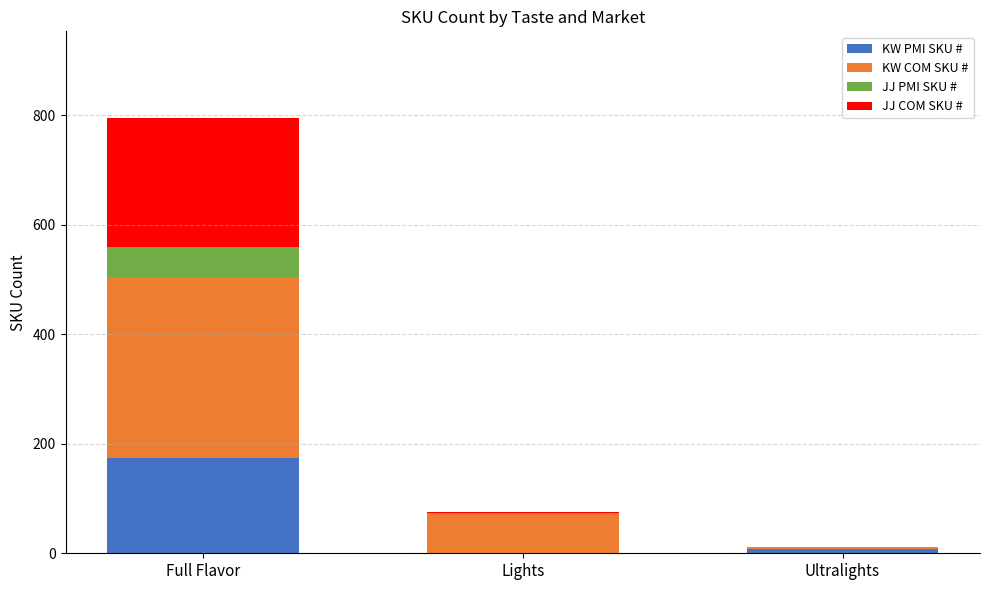

At which category is the sum across all series the highest?

Full Flavor